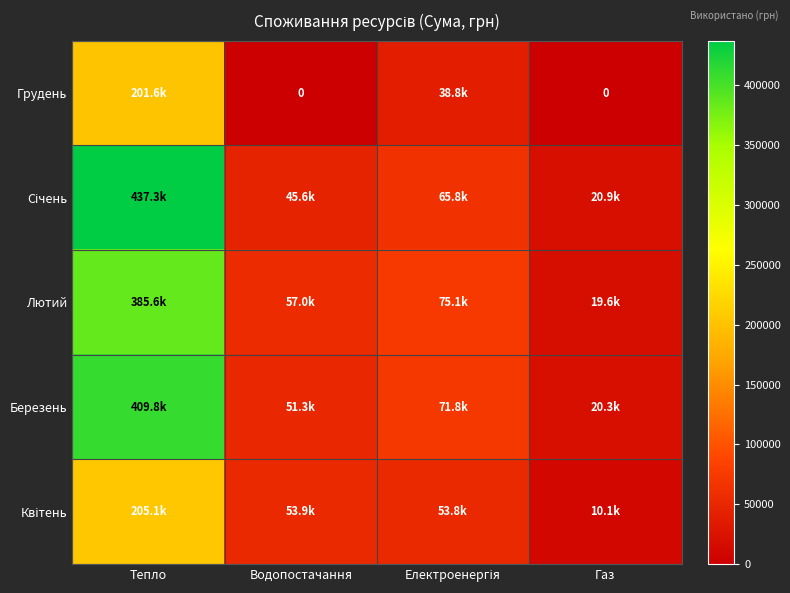

Between Електроенергія and Газ, which series saw the biggest shift?

Лютий